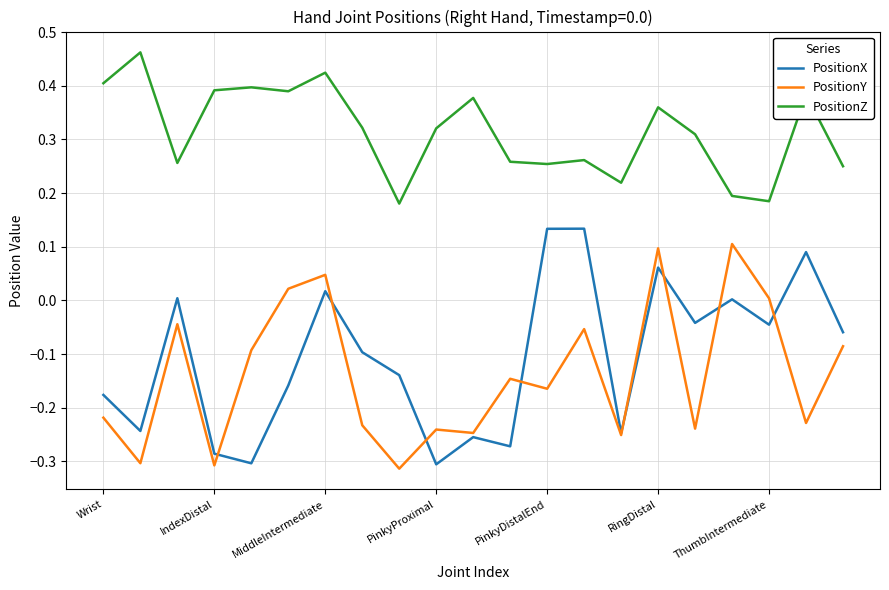

True or false: PositionZ and PositionY intersect in this chart.

False